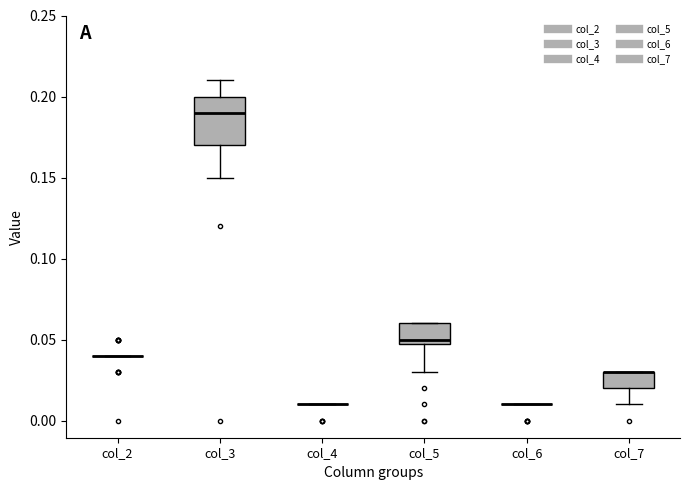

Comparing the boxes themselves (not the whiskers), which one is the tallest?

col_3